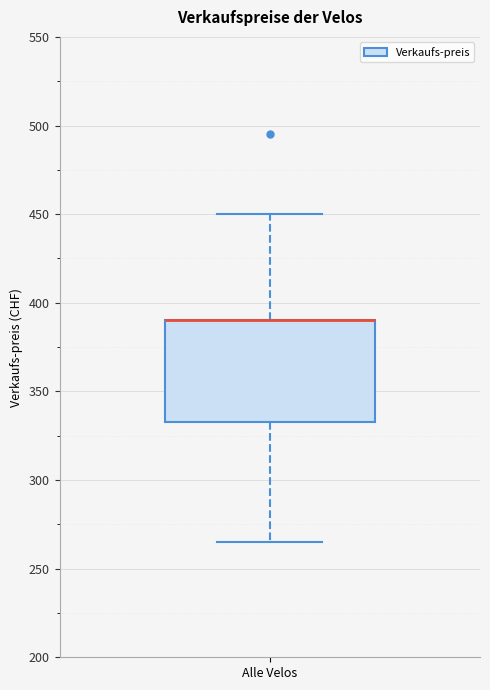

Transcribe this box plot: give where the median line is, the range the box spans, and where the two whiskers end, as read against the y-axis. The values are not printed on the chart, so give them approximately, as read against the axis.

median 390 (drawn on the box's upper edge), box 335 to 390, whiskers 265 to 450